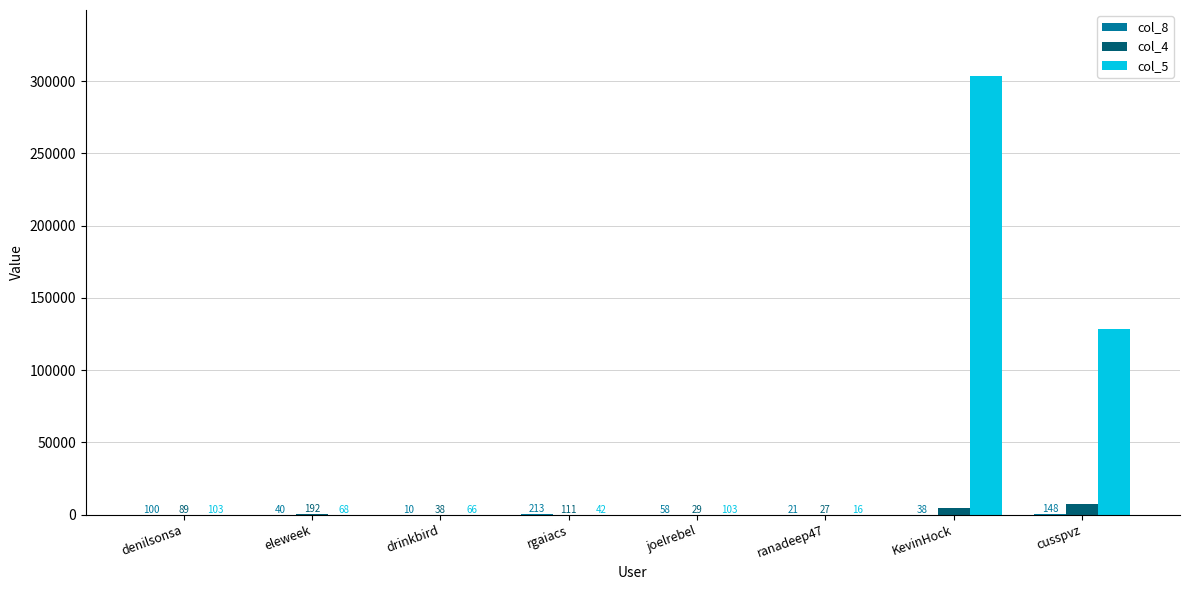

True or false: col_4 has a value of 29 at joelrebel.

True